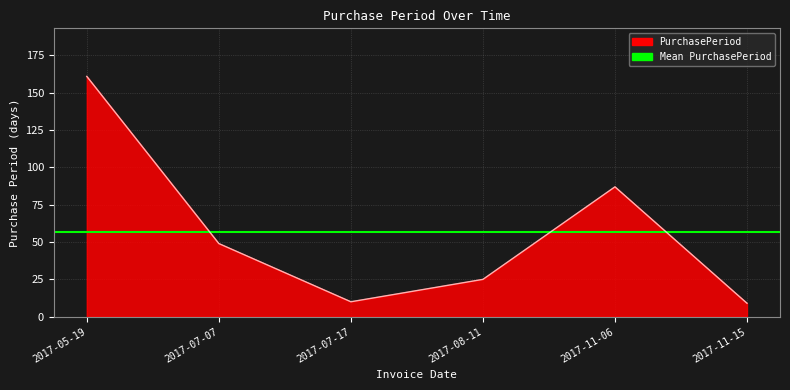

At which category does the data reach its first local valley?

2017-07-17